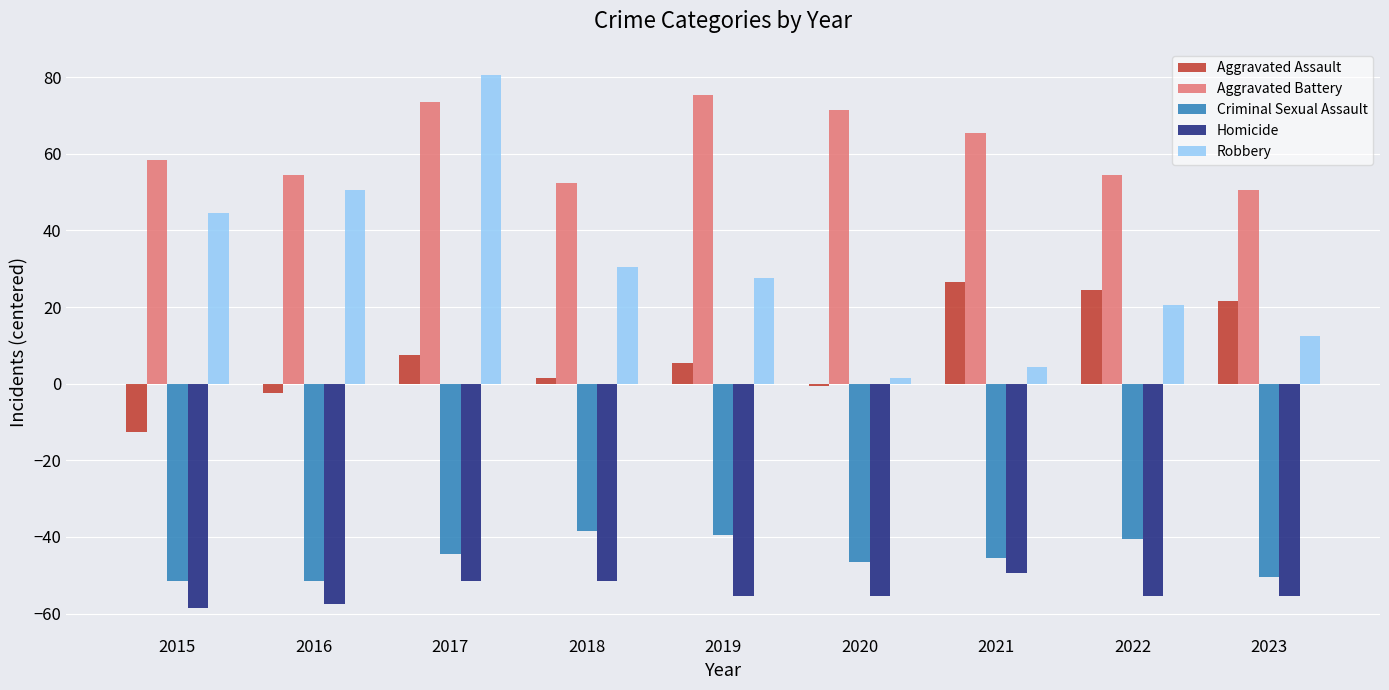

Rank the categories by Robbery value from lowest to highest.

2020, 2021, 2023, 2022, 2019, 2018, 2015, 2016, 2017